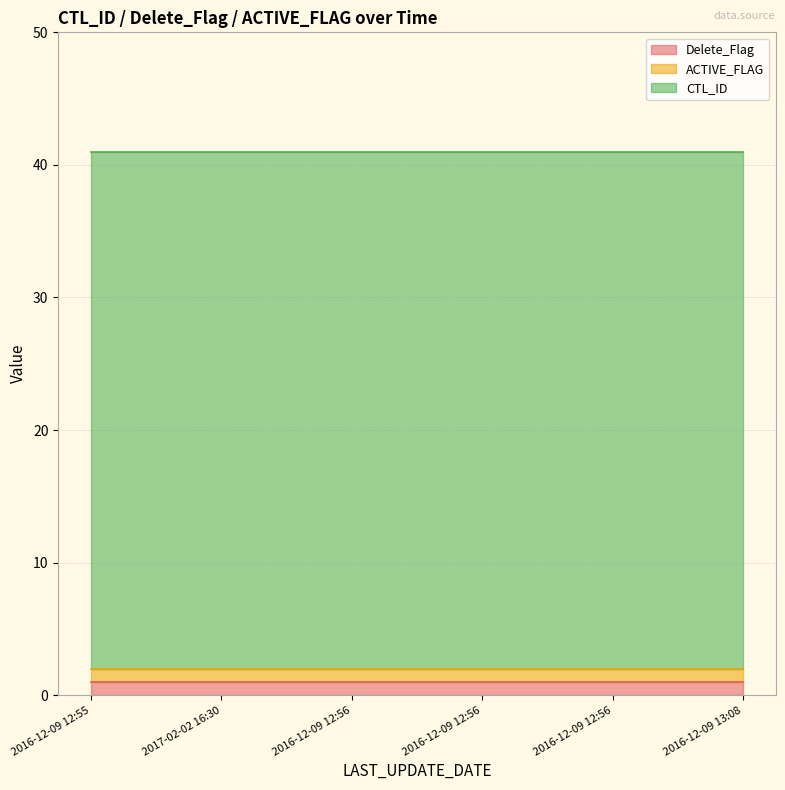

What is the sum of the Delete_Flag values at 2017-02-02 16:30 and 2016-12-09 12:56?

2